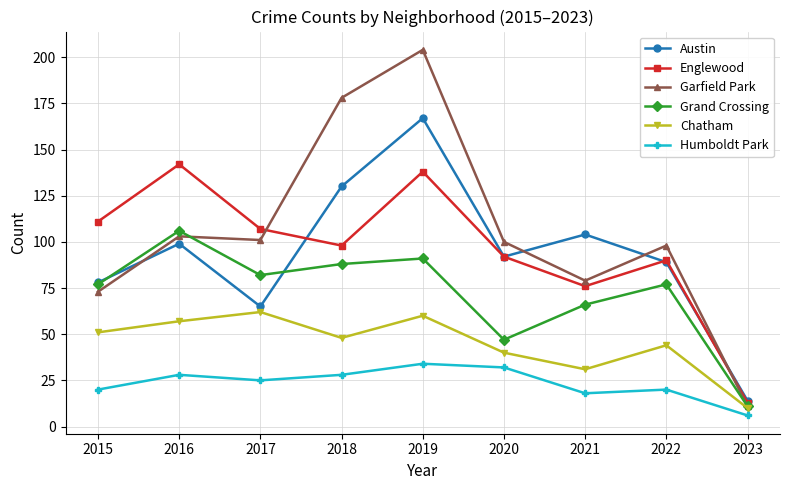

True or false: Grand Crossing and Humboldt Park cross at least once.

False